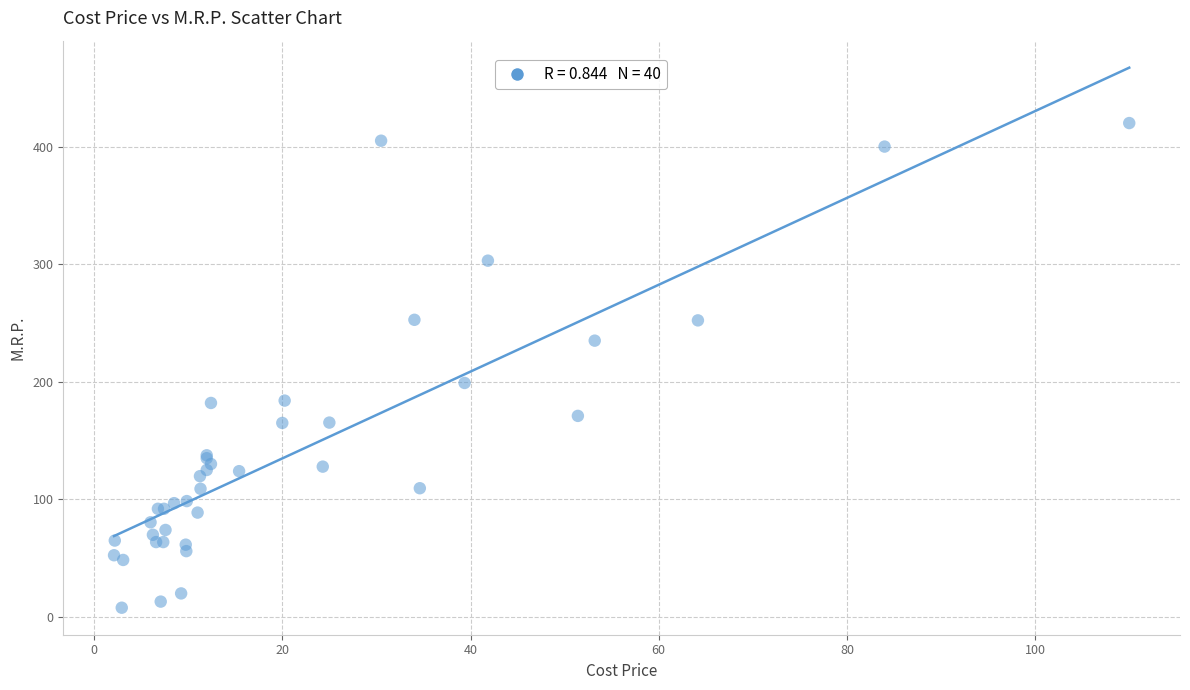

What Y value in the scatter plot is closest to 213?

199.0